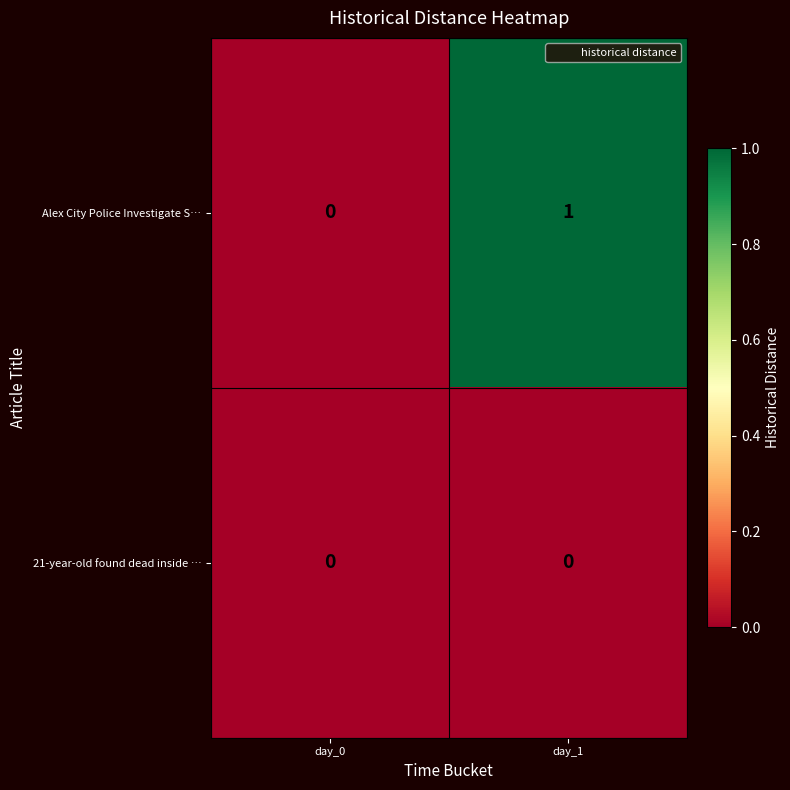

Between day_0 and day_1, which series saw the biggest shift?

Alex City Police Investigate S…